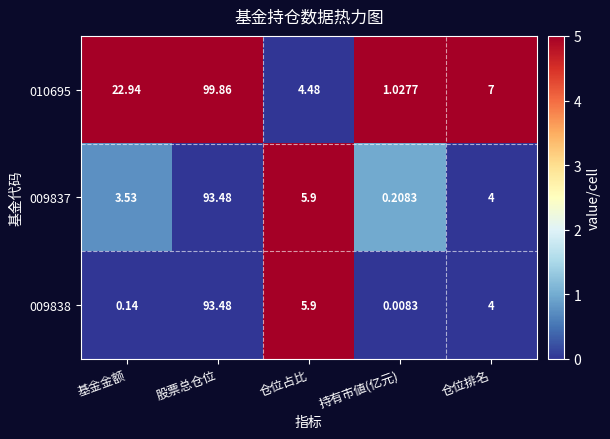

What is the greatest value displayed?

99.9